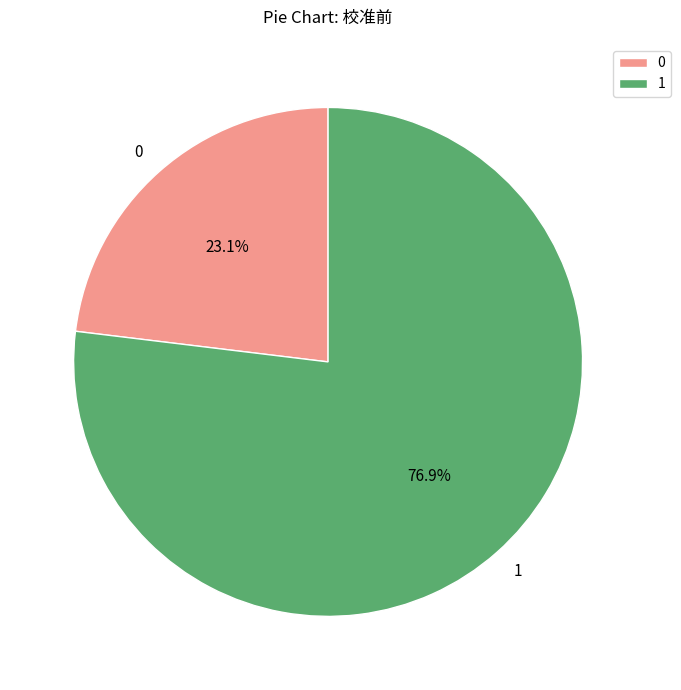

Which has a higher value, 0 or 1?

1